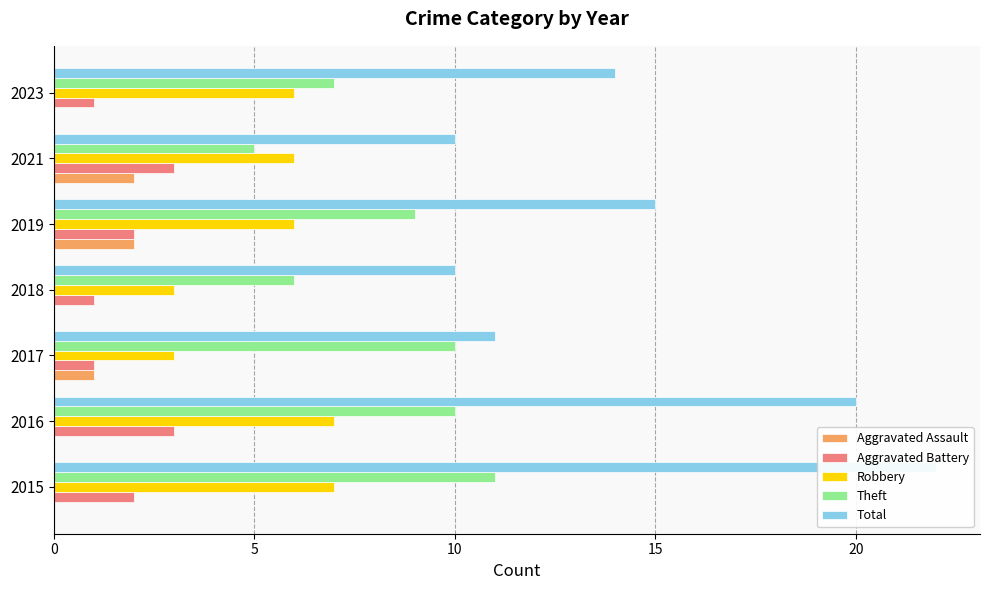

What position from the right is 5?

6